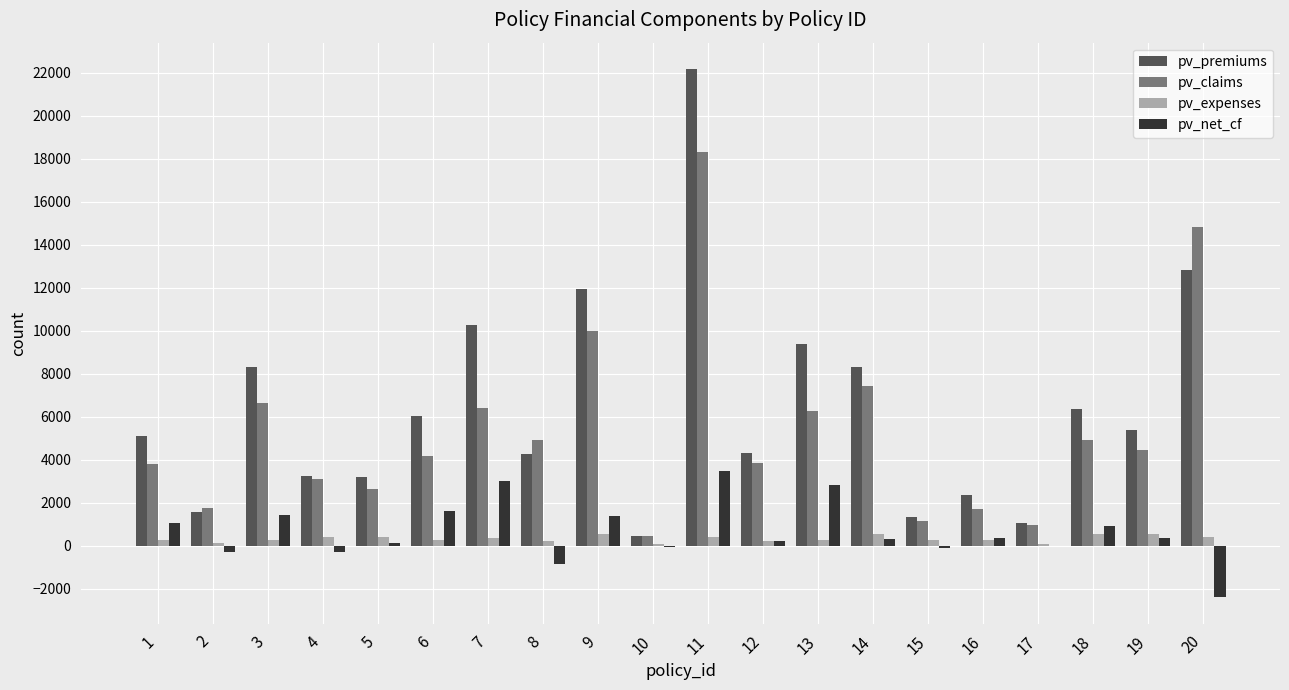

What is the greatest value displayed?

22169.5